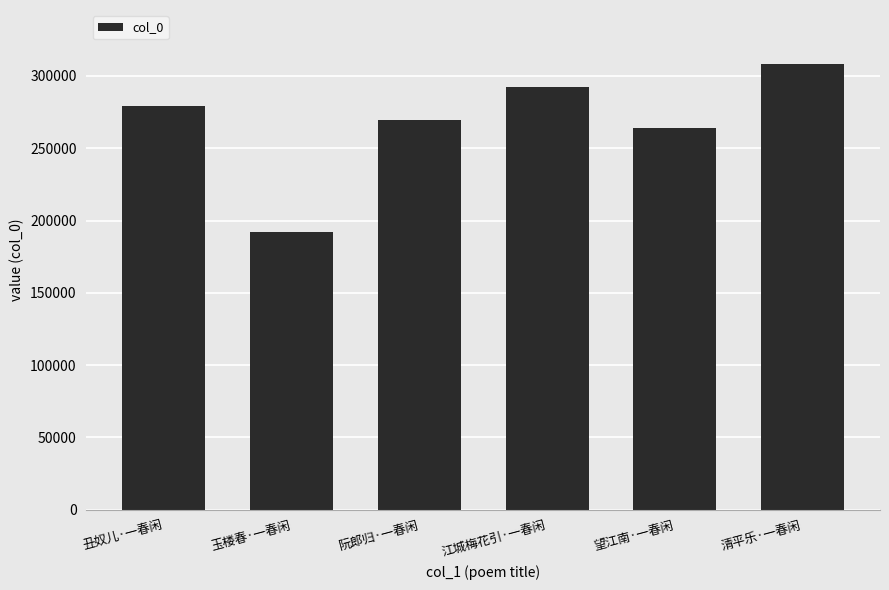

Approximately how many times larger is the value at 阮郎归·一春闲 compared to 望江南·一春闲?

1.0